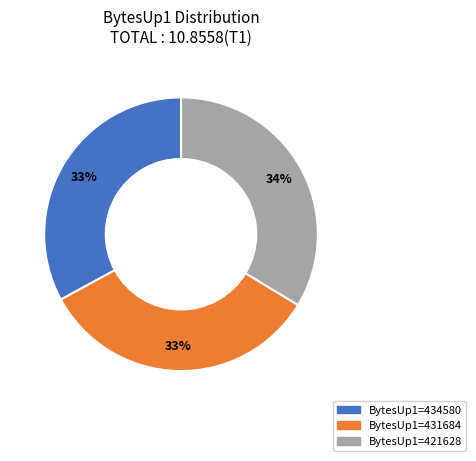

To the nearest percent, what is the average slice percentage?

33%